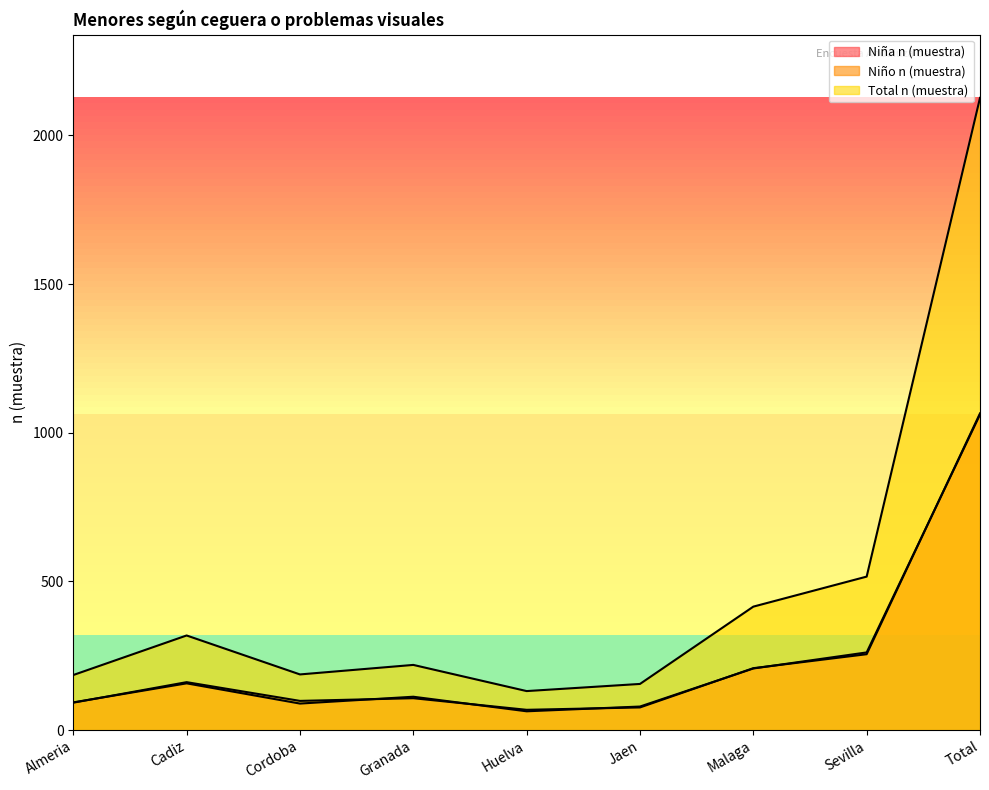

Does the chart have visible grid lines?

No